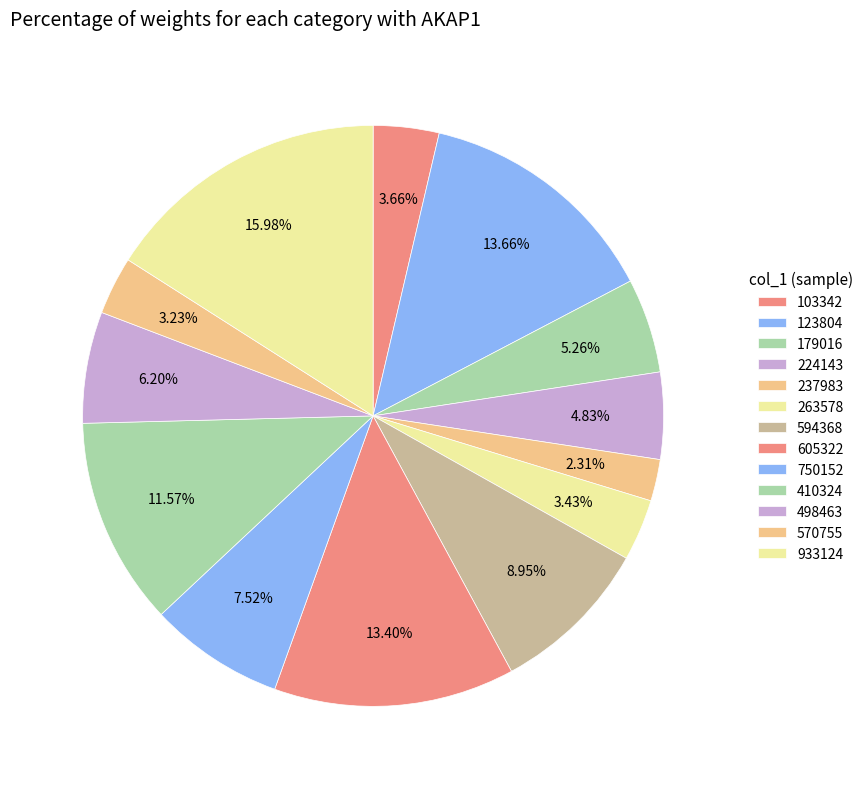

What percentage is NOT represented by 179016?

94.7%